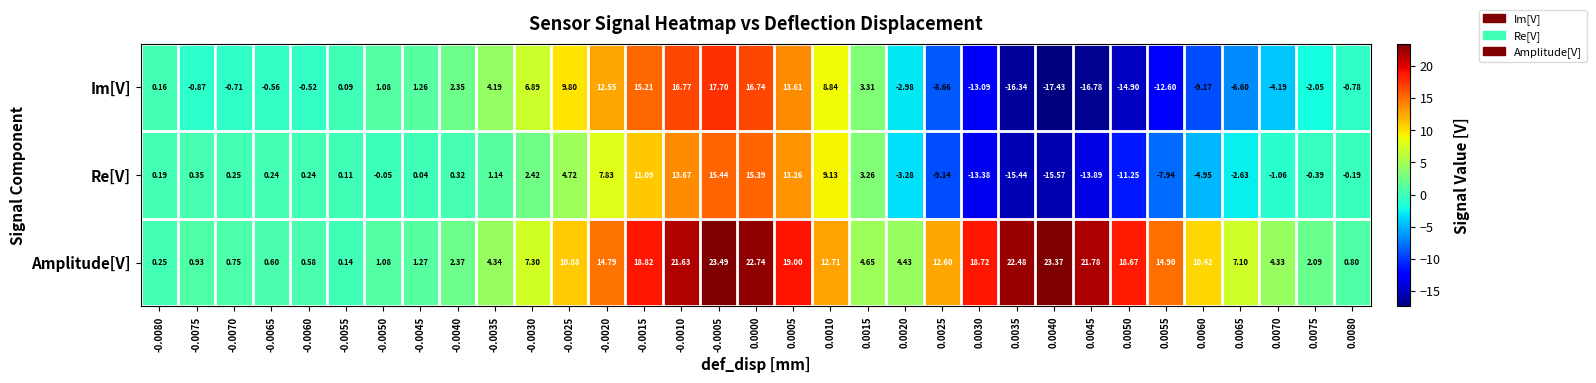

Is the value of Re[V] at -0.0025 greater than the value of Im[V] at 0.0020?

Yes